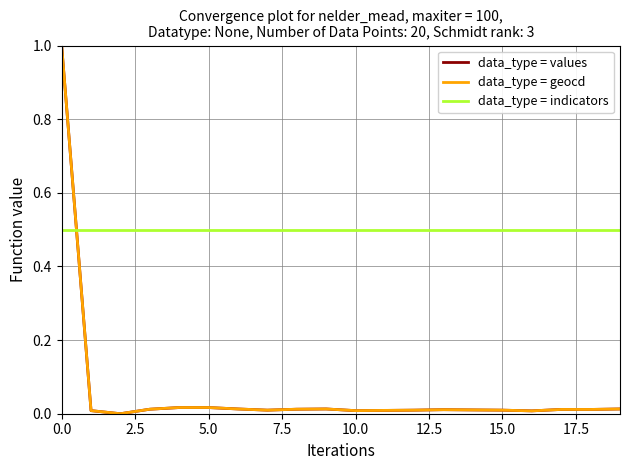

True or false: data_type = indicators and data_type = geocd intersect in this chart.

True